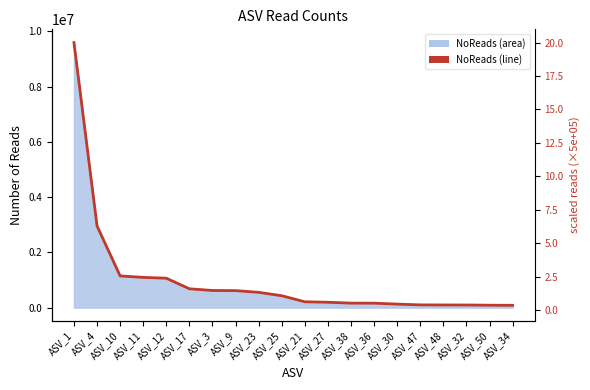

The chart shows a value of 94986 at ASV_32. True or false?

True